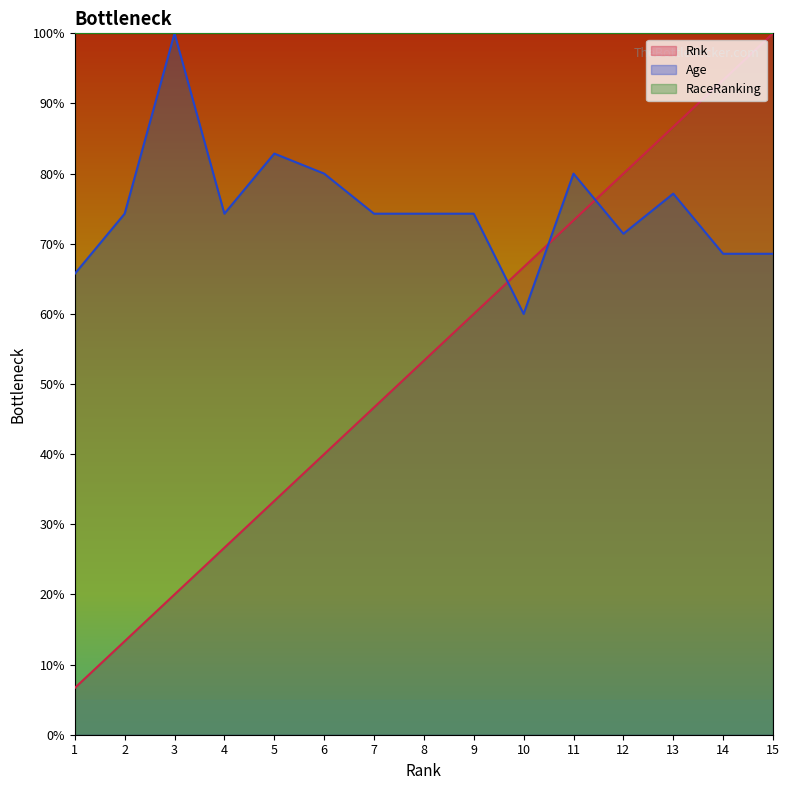

Rank the categories by Age value from lowest to highest.

10, 1, 14, 15, 12, 2, 4, 7, 8, 9, 13, 6, 11, 5, 3